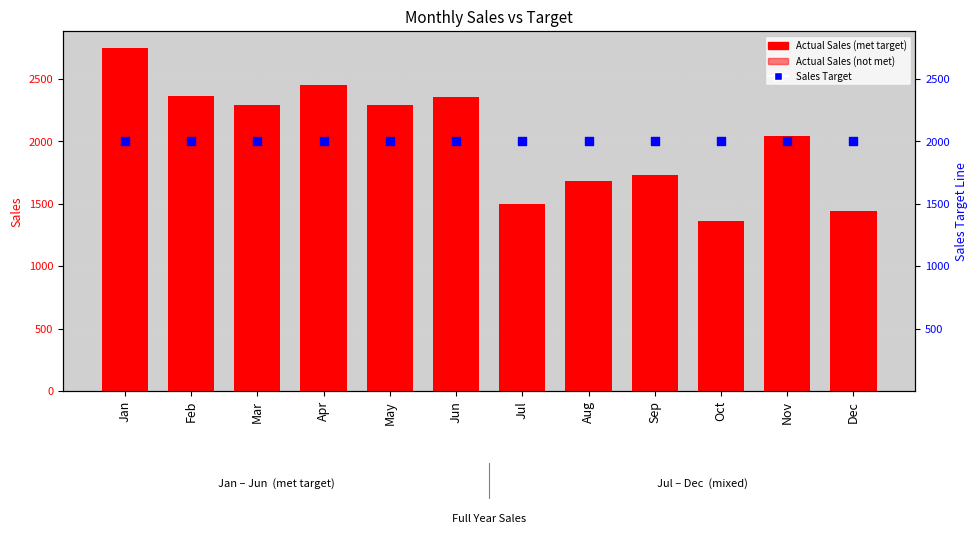

Which series has the largest Y range (max minus min)?

Act Sales met Target